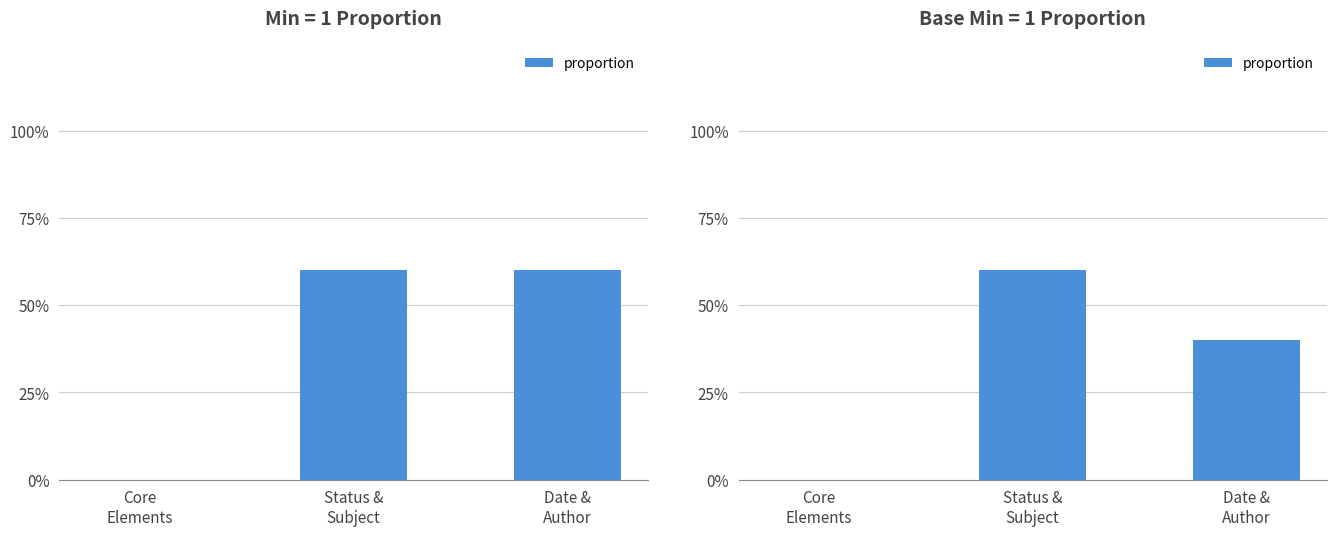

Does the chart contain any negative values?

No